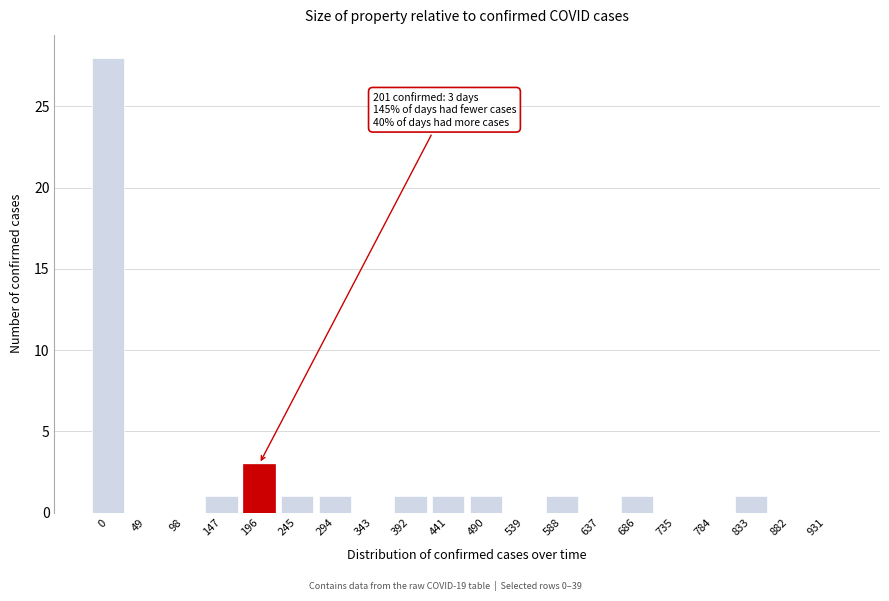

Reading right to left, extract all data points from this chart.

931=0	882=0	833=1	784=0	735=0	686=1	637=0	588=1	539=0	490=1	441=1	392=1	343=0	294=1	245=1	196=3	147=1	98=0	49=0	0=28